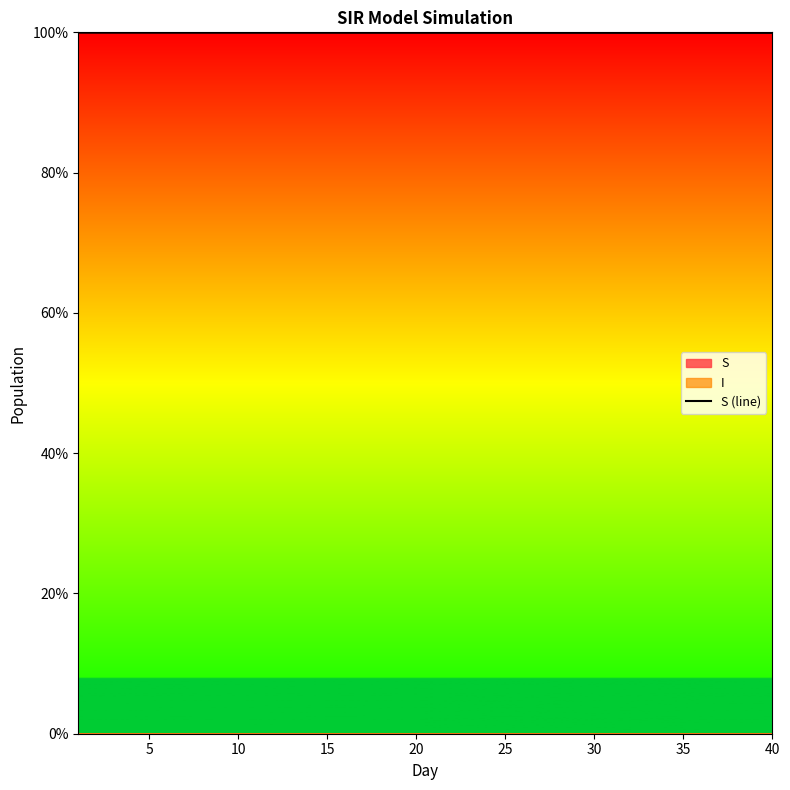

The value of S (line) at 10 is 99.9. True or false?

True